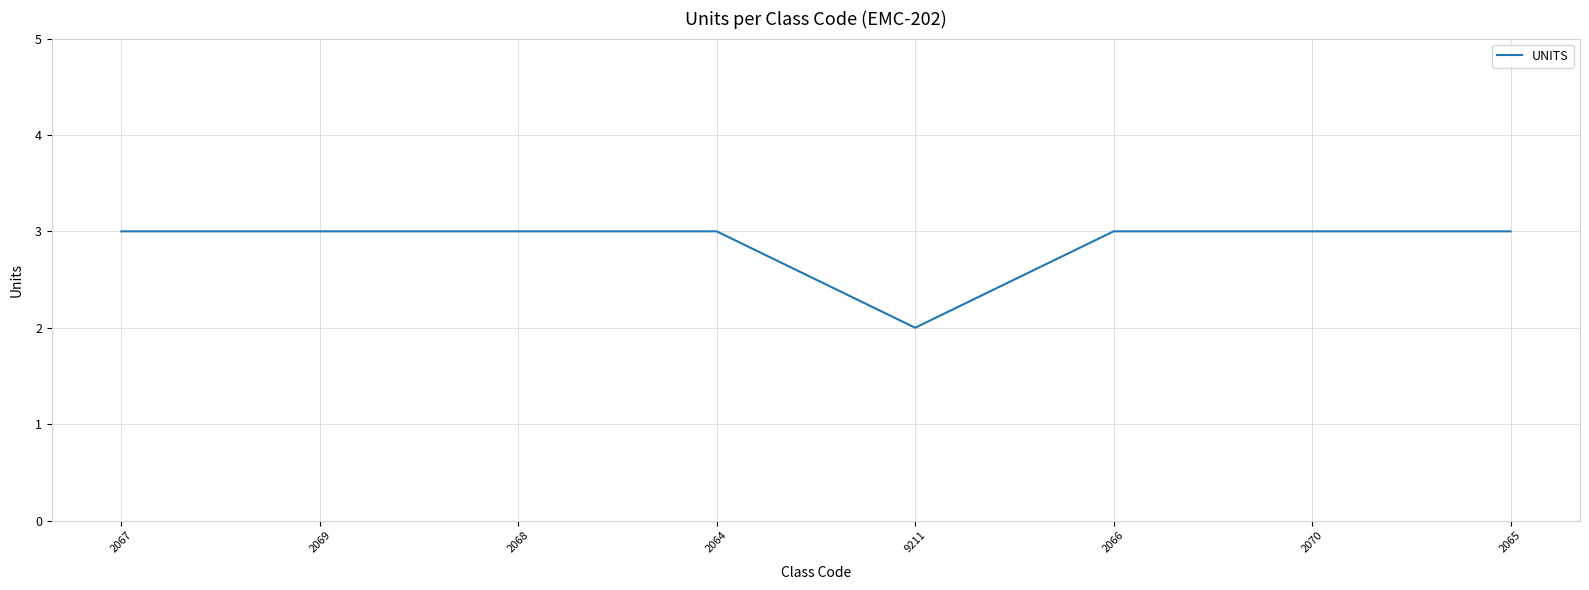

True or false: there are more than 1 points higher than both neighbors.

False